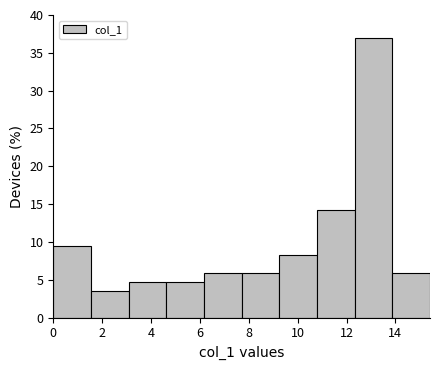

Reading left to right, list every bar in this chart as the range it spans on the x-axis followed by its height. Neither the bar edges nor the heights are printed on the chart, so give them approximately, as read against the axes.

0.0 to 1.6: 9.5
1.6 to 3.0: 3.5
3.0 to 4.6: 5.0
4.6 to 6.2: 5.0
6.2 to 7.8: 6.0
7.8 to 9.2: 6.0
9.2 to 10.8: 8.5
10.8 to 12.4: 14.5
12.4 to 13.8: 37.0
13.8 to 15.4: 6.0